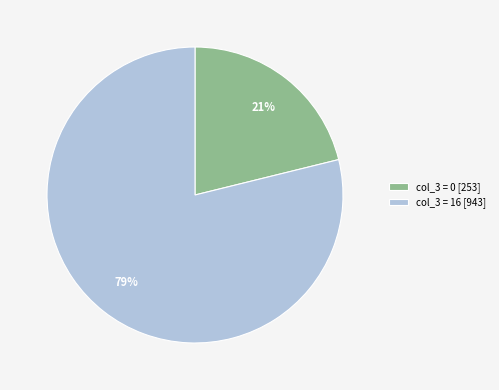

Is the sum of col_3 = 0 [253] and col_3 = 16 [943] greater than half?

Yes